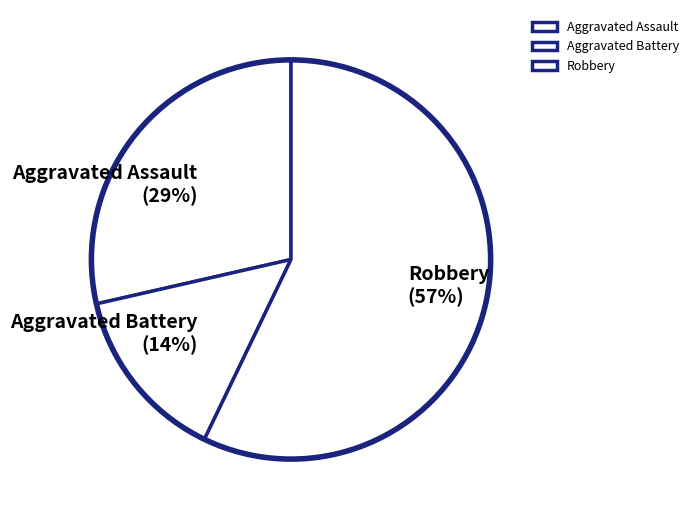

How many segments does this pie chart have?

3